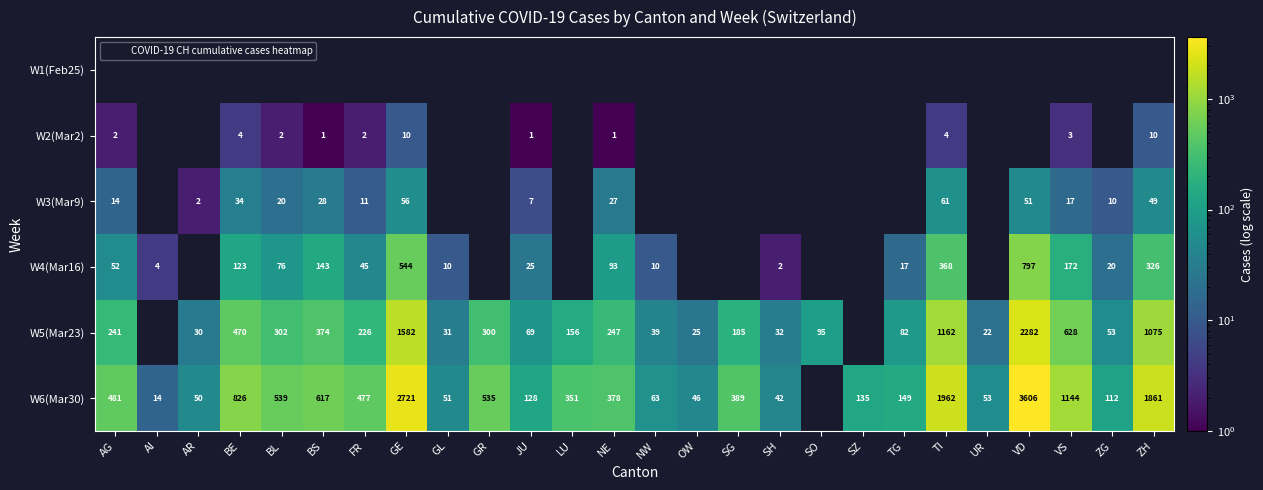

Count the number of data series in this chart.

6